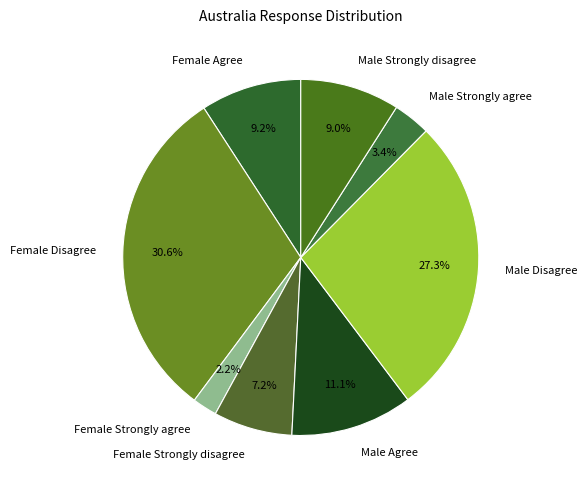

To the nearest percent, what percentage of the pie is Male Strongly agree?

3%